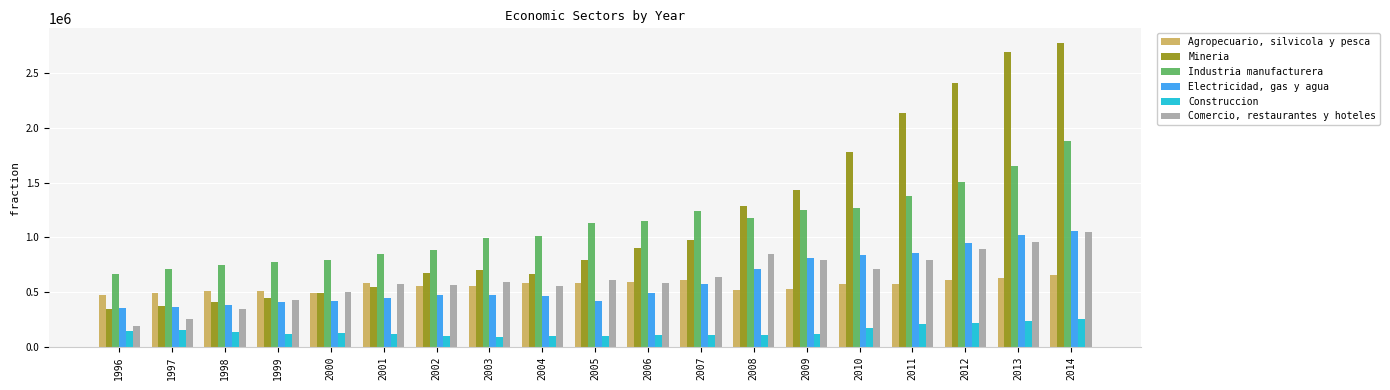

Rank the series at 2010 from lowest to highest value.

Construccion, Agropecuario, silvicola y pesca, Comercio, restaurantes y hoteles, Electricidad, gas y agua, Industria manufacturera, Mineria